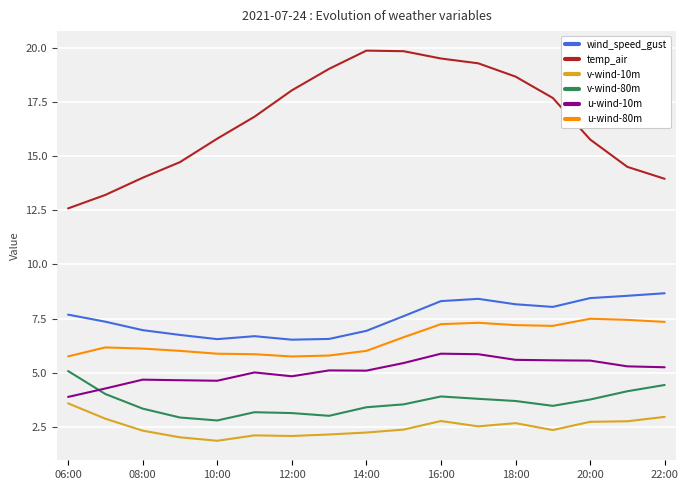

What is the minimum value shown in the chart?

1.8